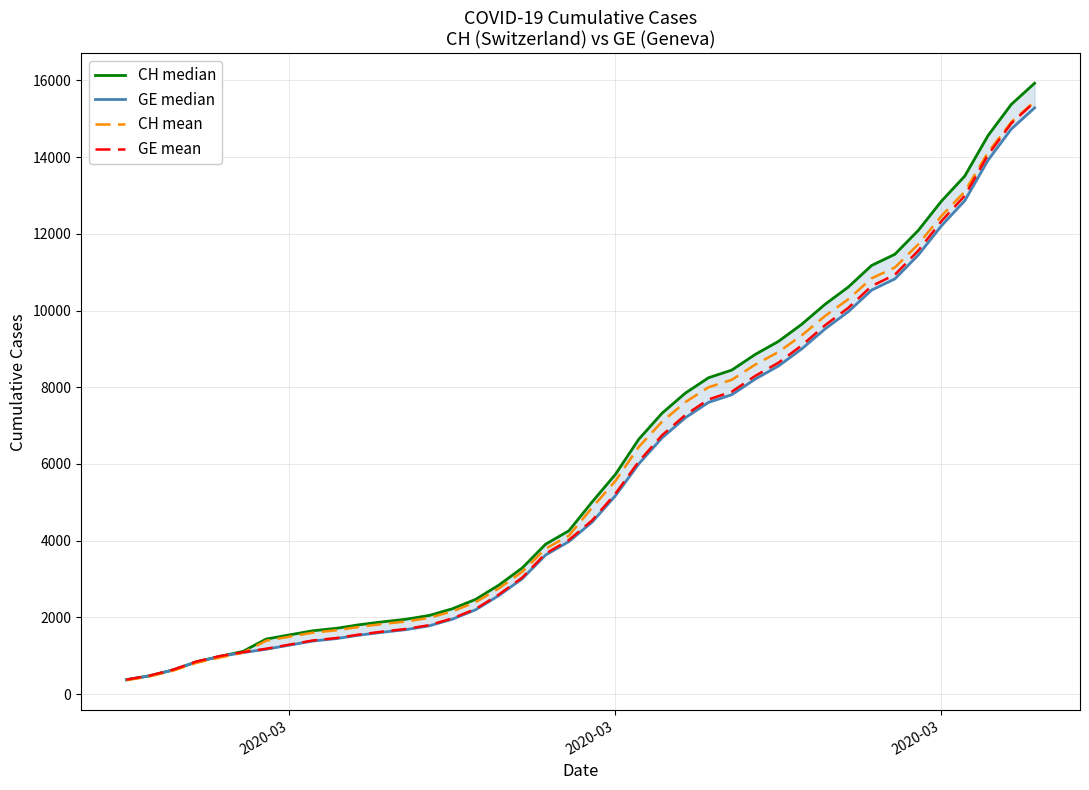

Does the chart display data point markers on the line(s)?

No